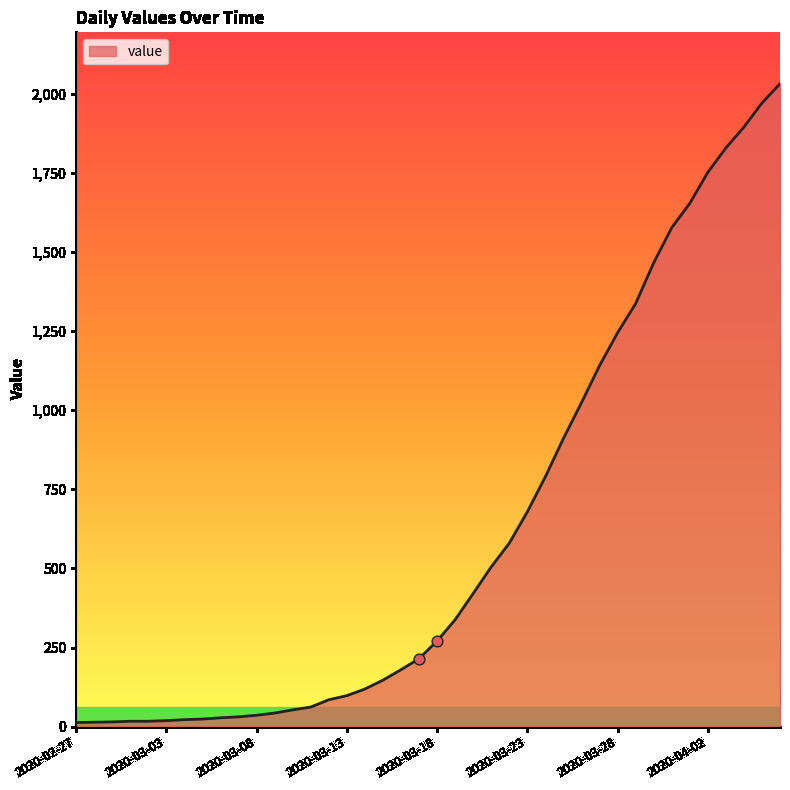

What is the greatest value displayed?

2032